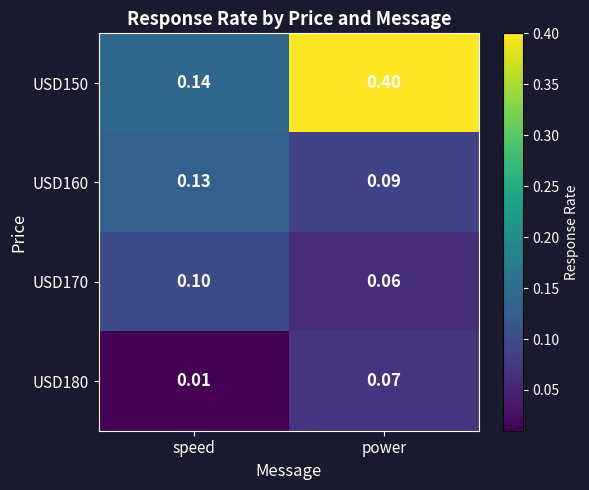

What is the total value across all series at power?

0.6